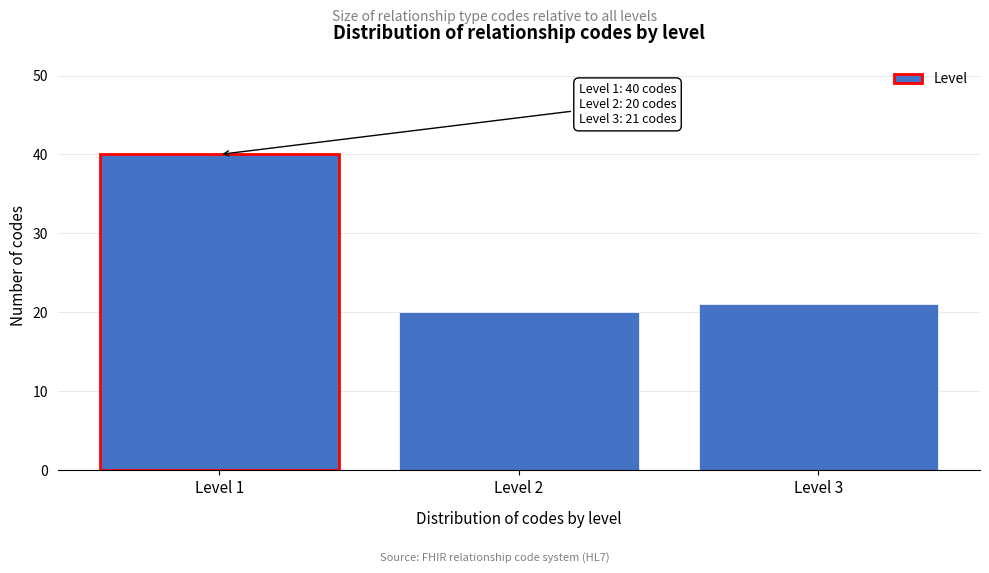

Reading left to right, transcribe all the data shown in this chart.

Level 1=40	Level 2=20	Level 3=21